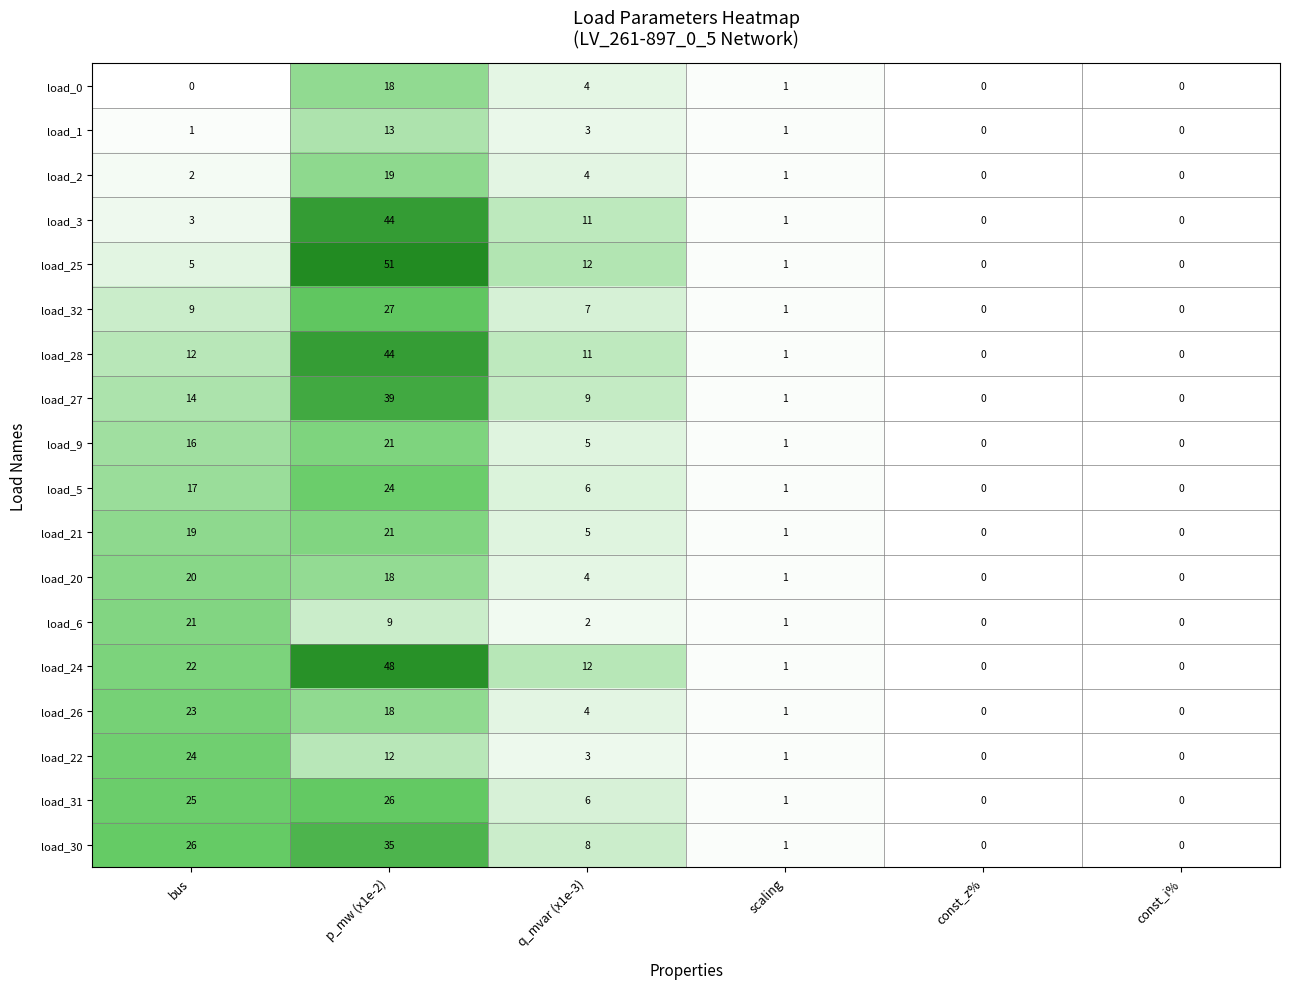

What is the difference between the highest and lowest values at p_mw (x1e-2)?

42